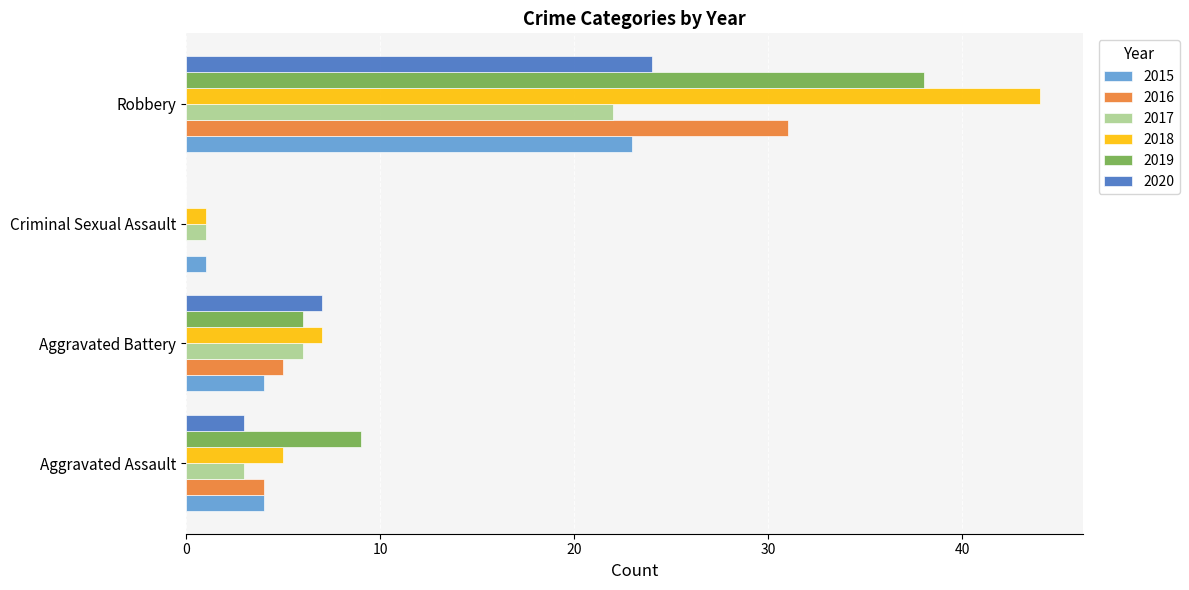

What is the greatest value displayed?

44